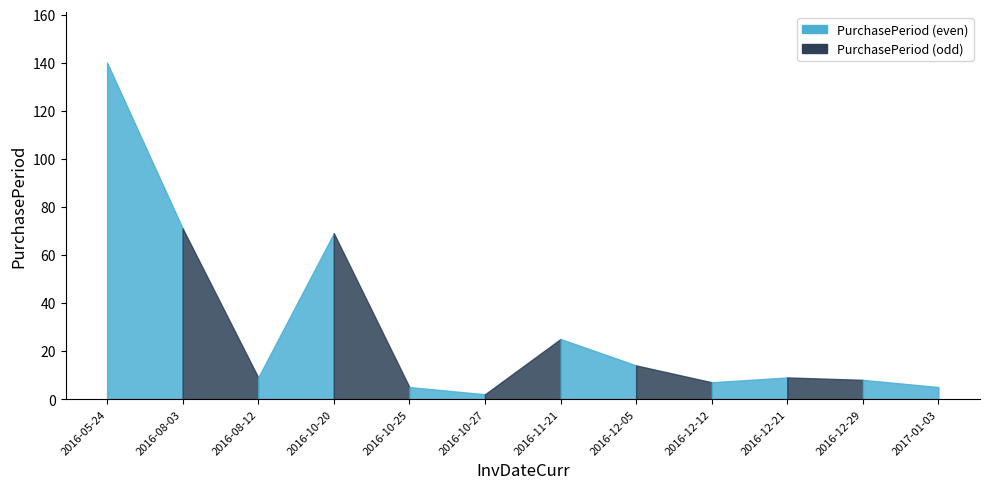

What is the average value?

30